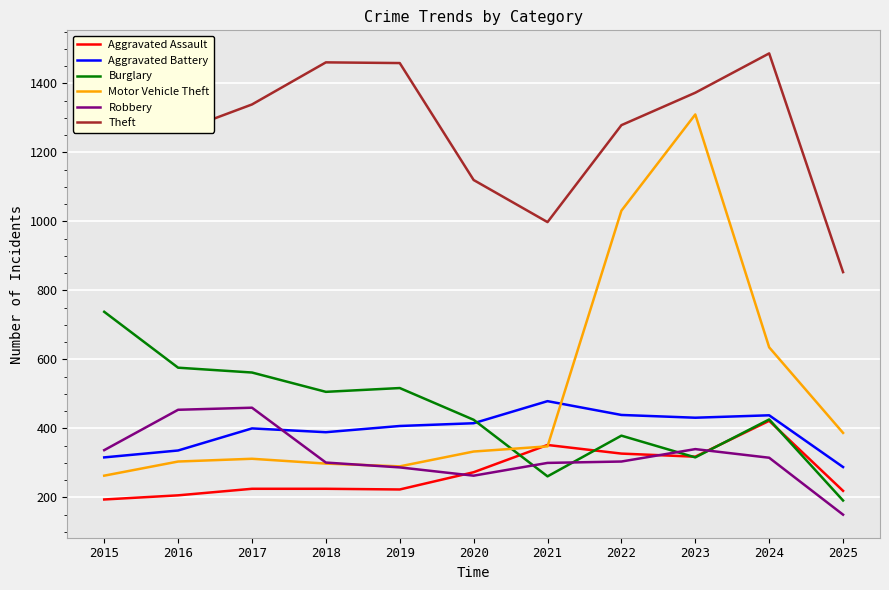

Which series ends up on top after the final intersection of Aggravated Battery and Robbery?

Aggravated Battery